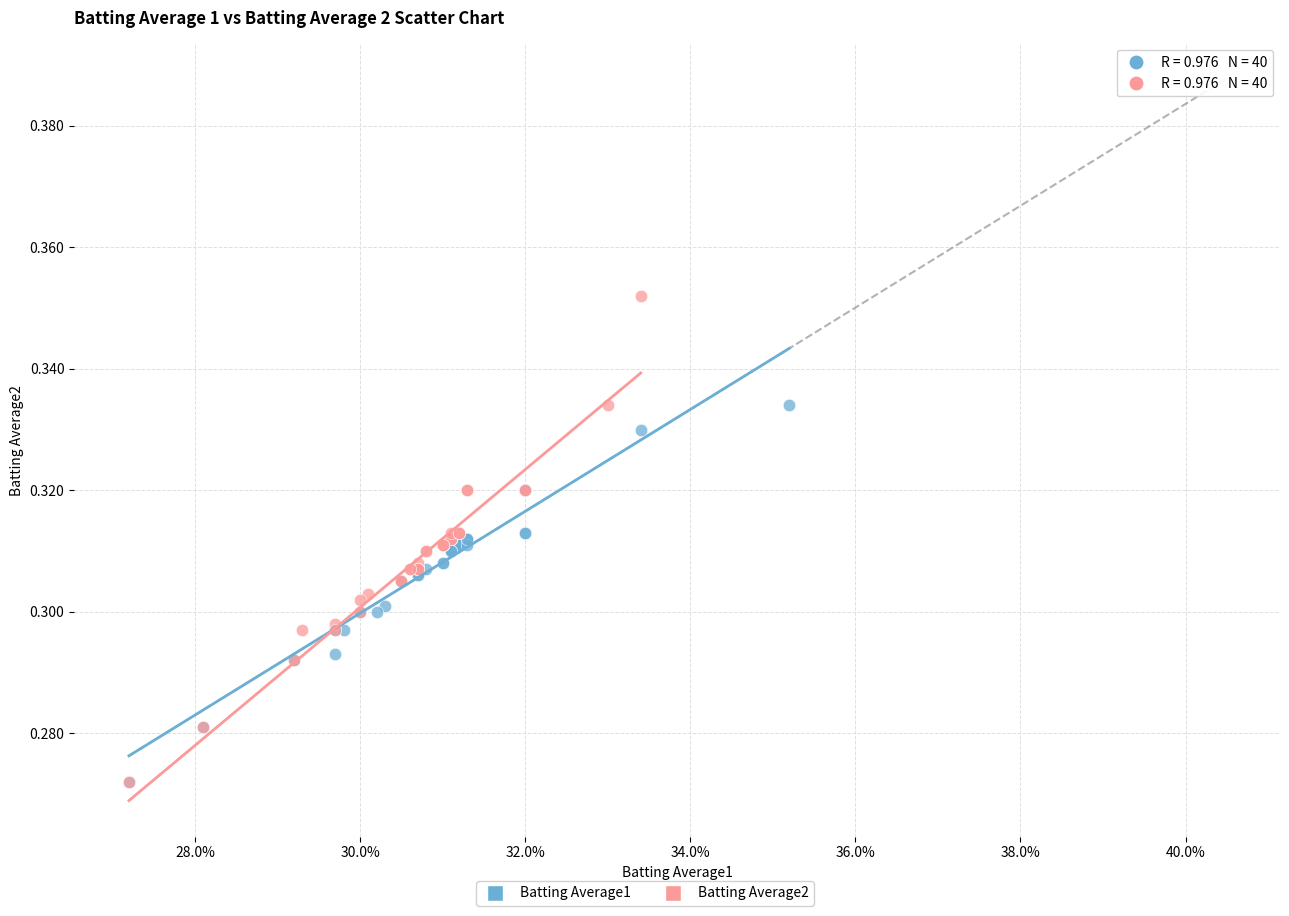

Which series has the largest Y range (max minus min)?

Batting Average2